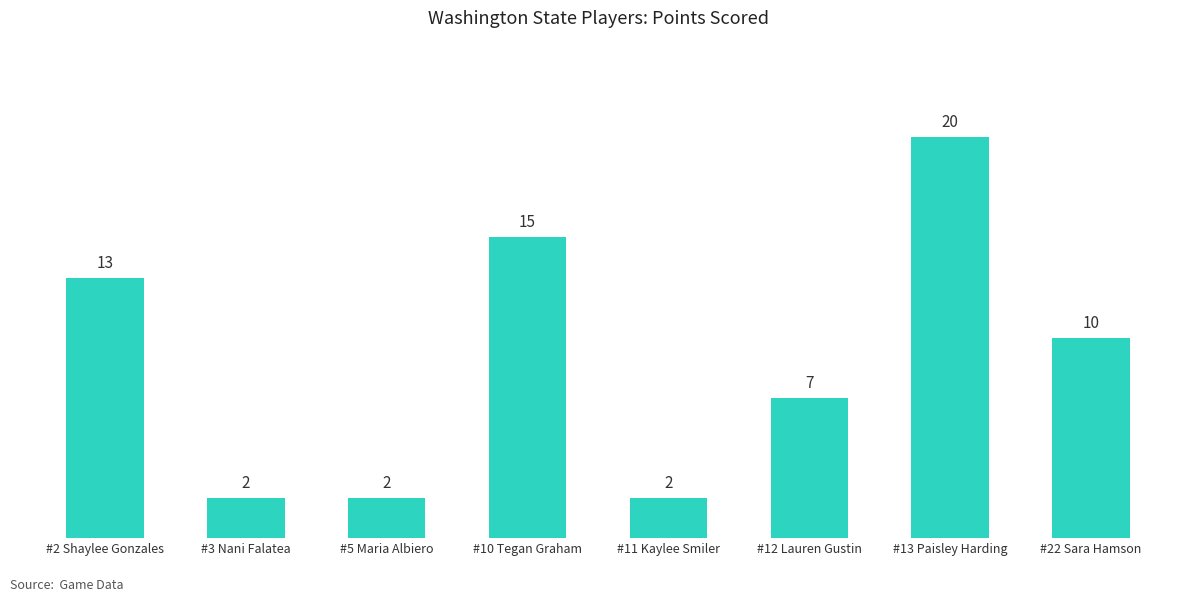

How many values are between 2 and 15?

7